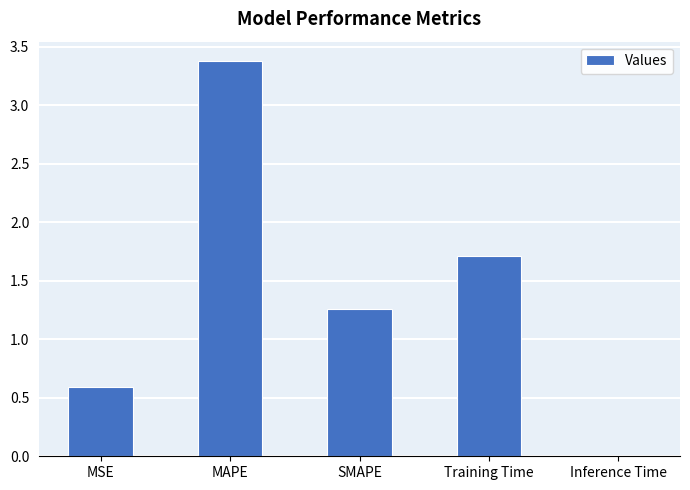

Which category has the highest value across all series?

MAPE